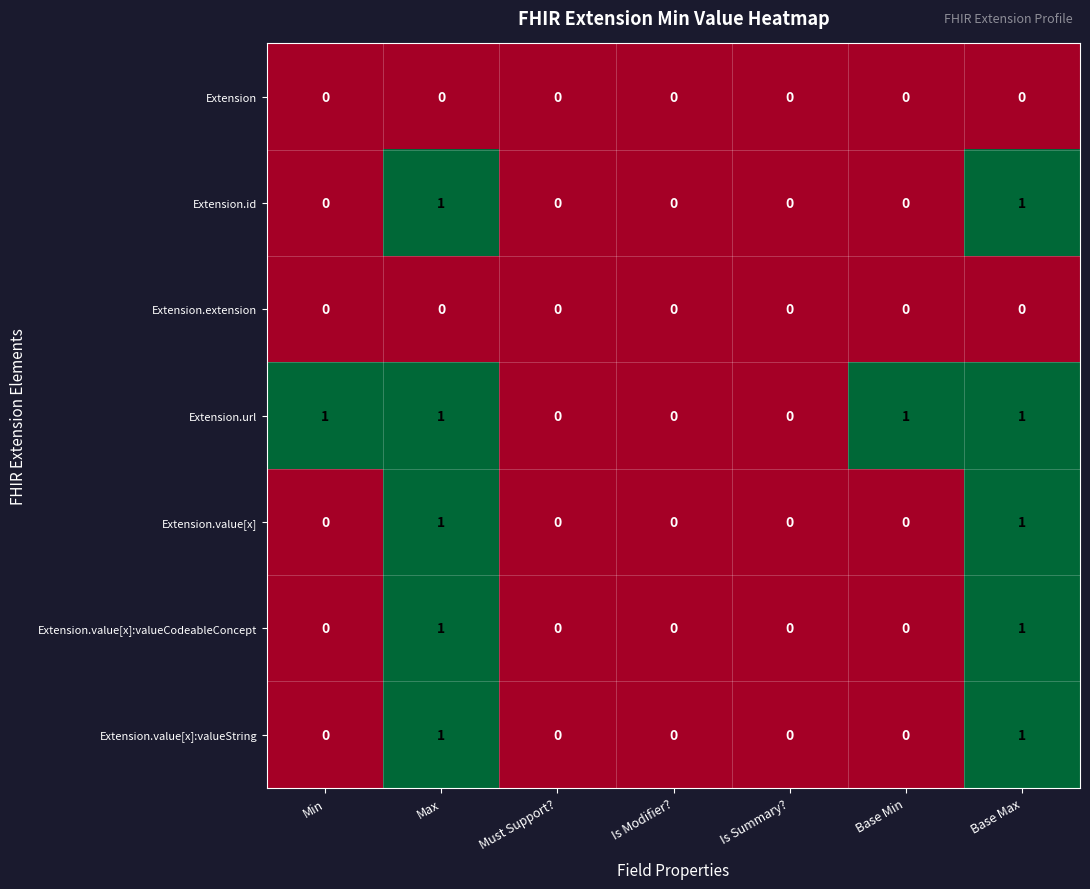

How many distinct data groups are displayed?

7